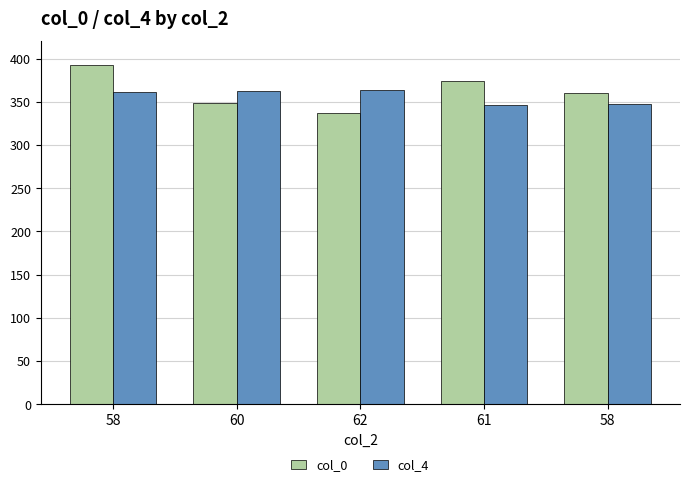

What is the greatest value displayed?

393